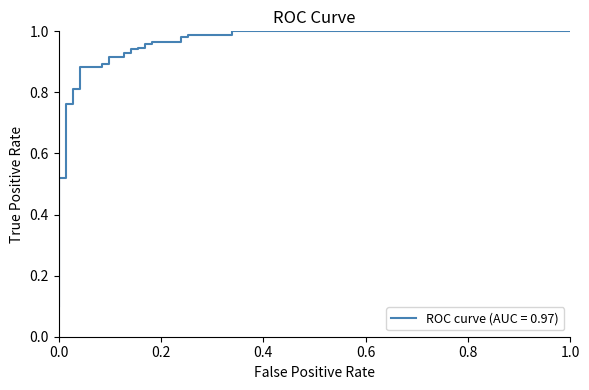

What is the maximum value shown in the chart?

1.0